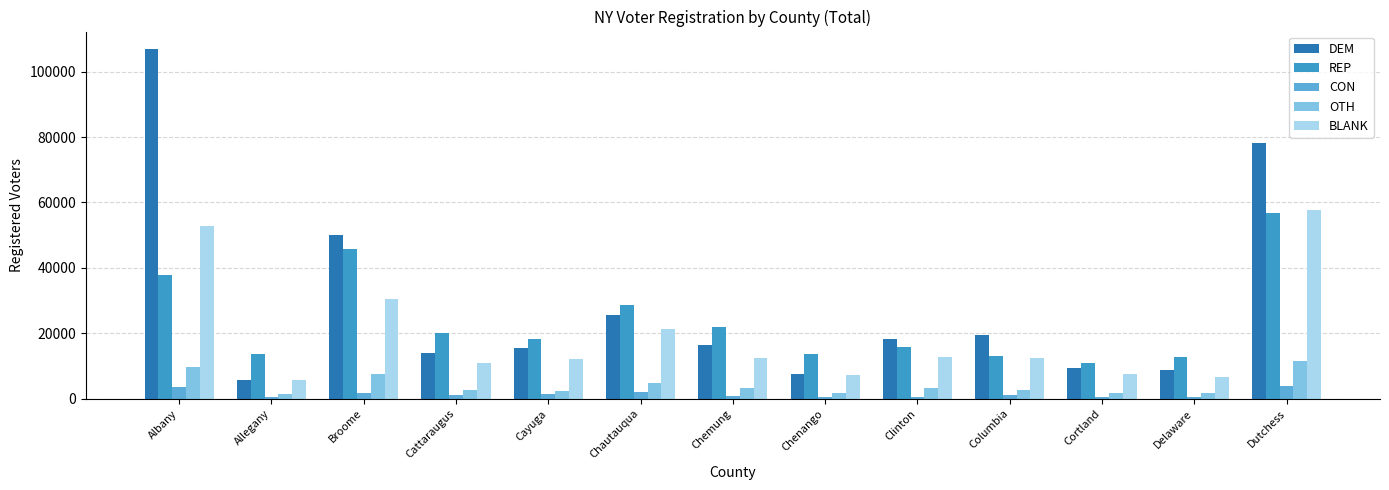

Between Albany and Allegany, which series saw the biggest shift?

DEM